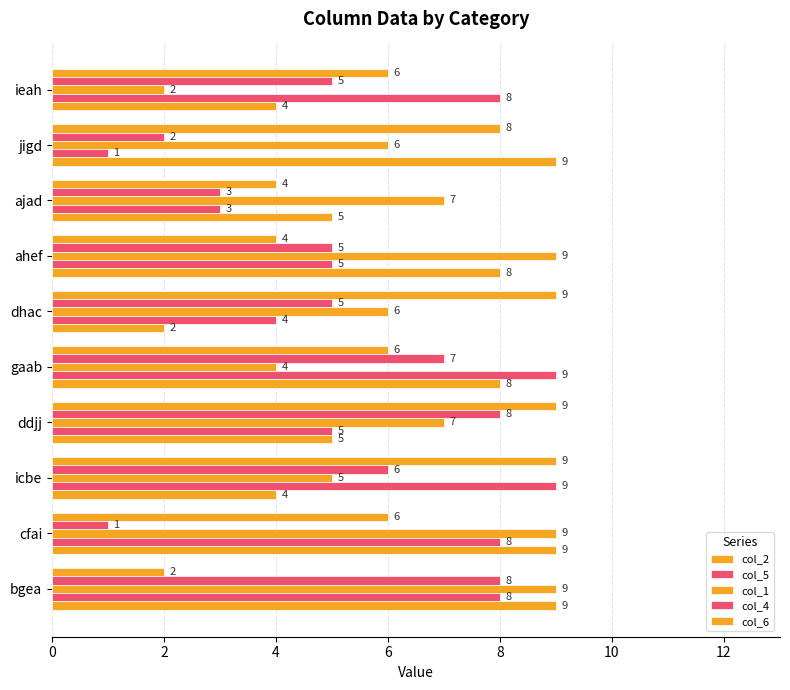

List the series in order of their peak value, lowest first.

col_5, col_2, col_1, col_4, col_6